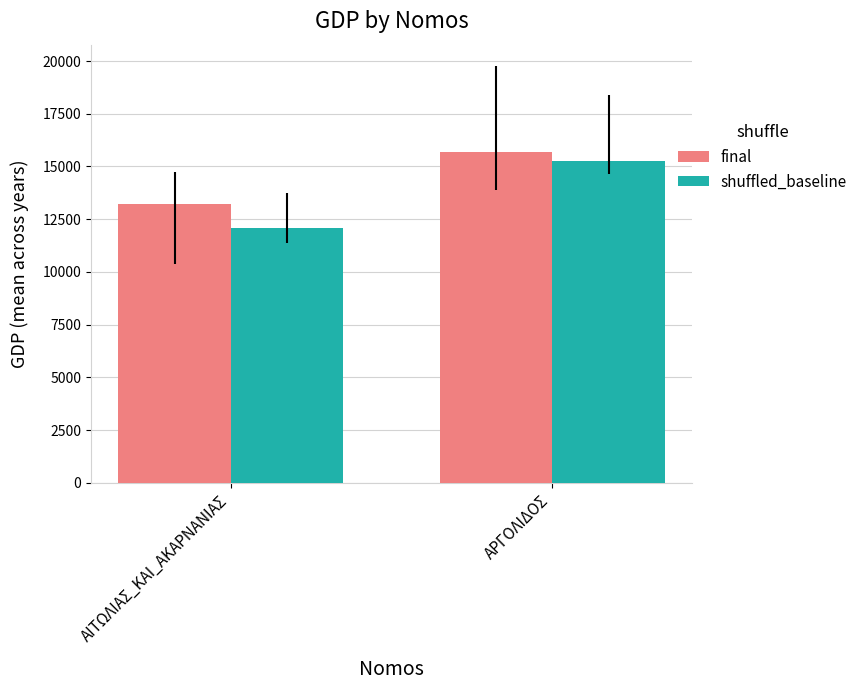

Between ΑΙΤΩΛΙΑΣ_ΚΑΙ_ΑΚΑΡΝΑΝΙΑΣ and ΑΡΓΟΛΙΔΟΣ, which series saw the biggest shift?

shuffled_baseline